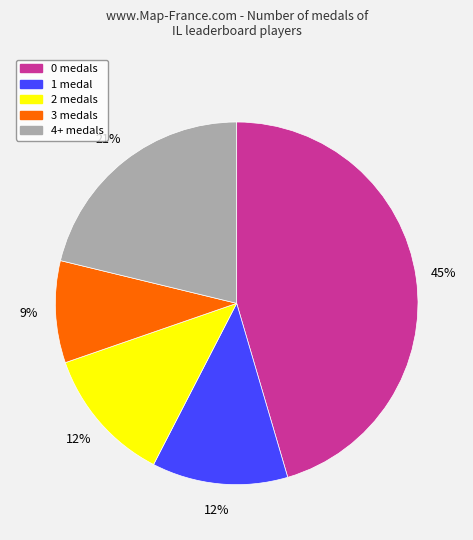

Is the sum of 4+ medals and 3 medals greater than half?

No